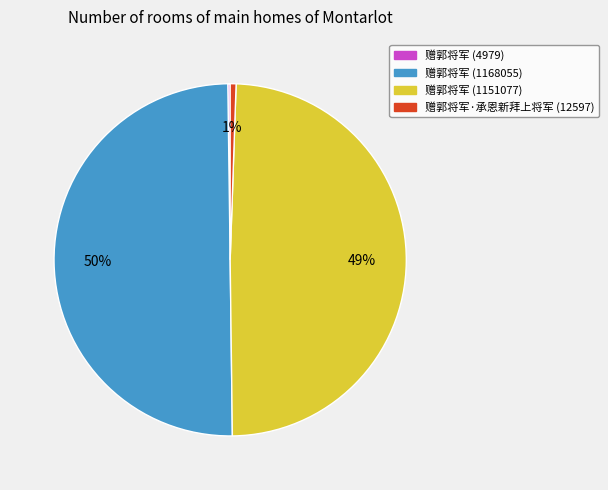

To the nearest percent, what is the difference between the largest and smallest slice percentages?

50%